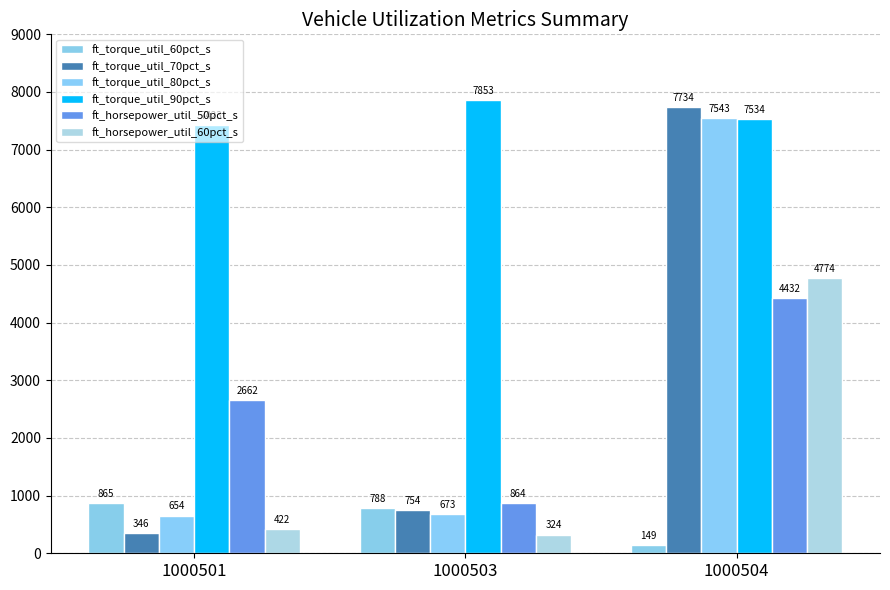

Is the value of ft_torque_util_70pct_s at 1000504 greater than the value of ft_horsepower_util_60pct_s at 1000501?

Yes